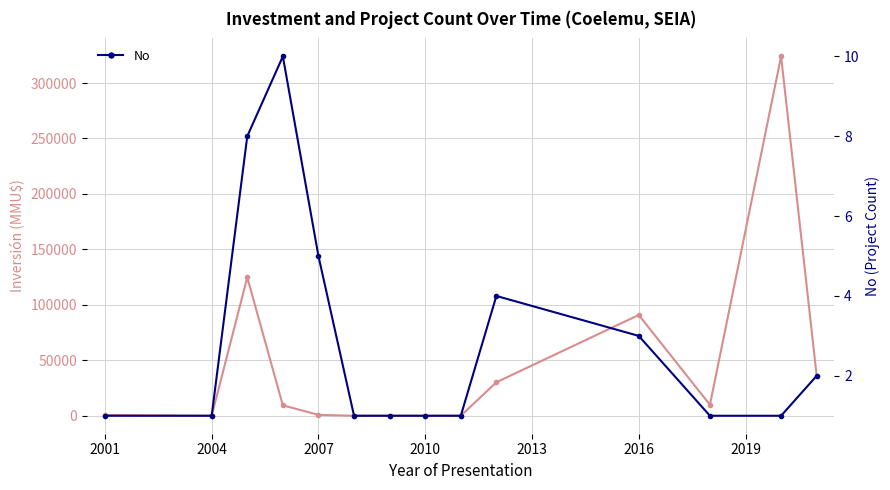

Which series has the widest spread of values?

Inversión(MMU$)